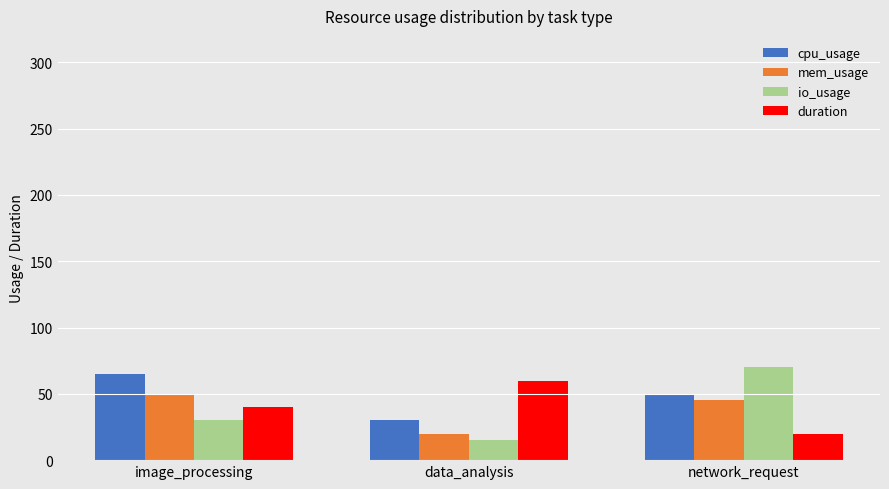

Is the value of duration at image_processing greater than the value of cpu_usage at data_analysis?

Yes